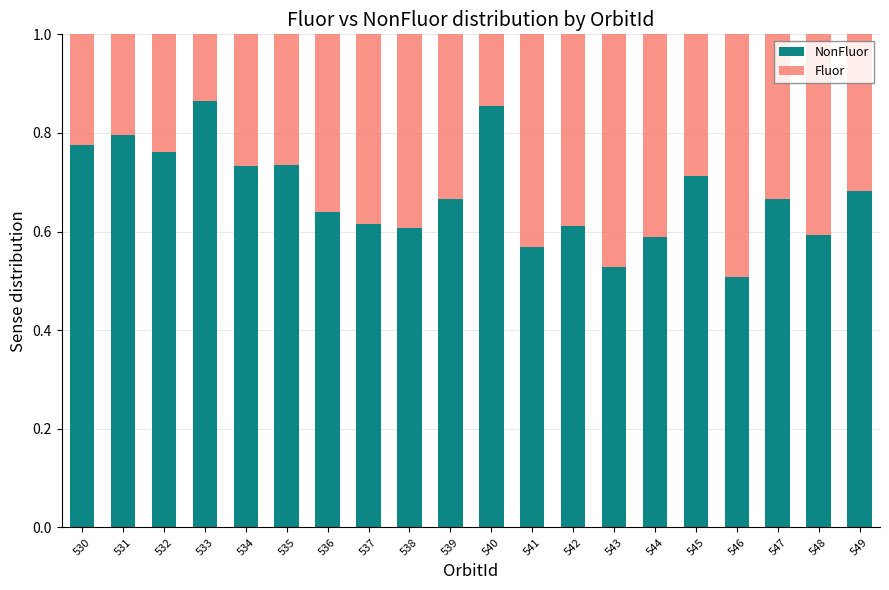

Does the chart contain any negative values?

No